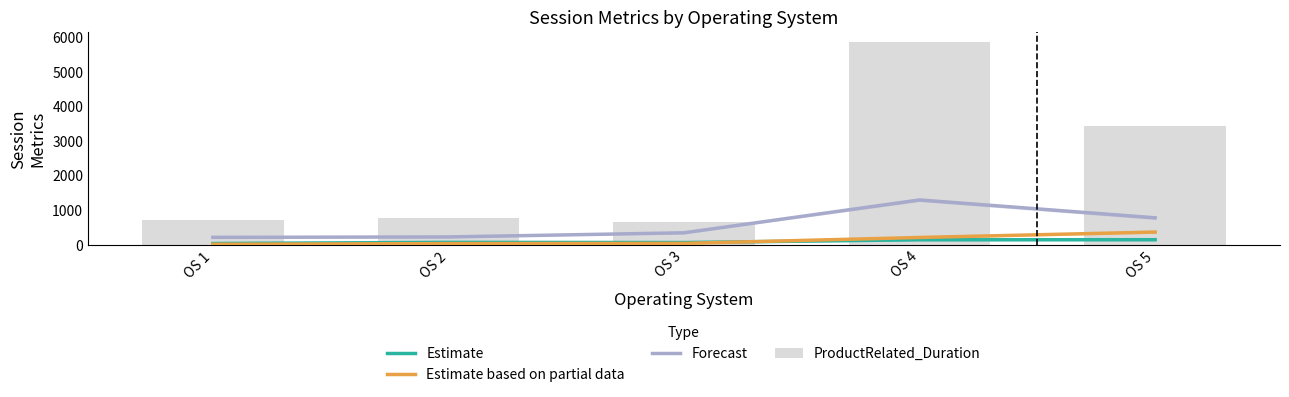

Which series changed the most between OS 3 and OS 4?

ProductRelated_Duration